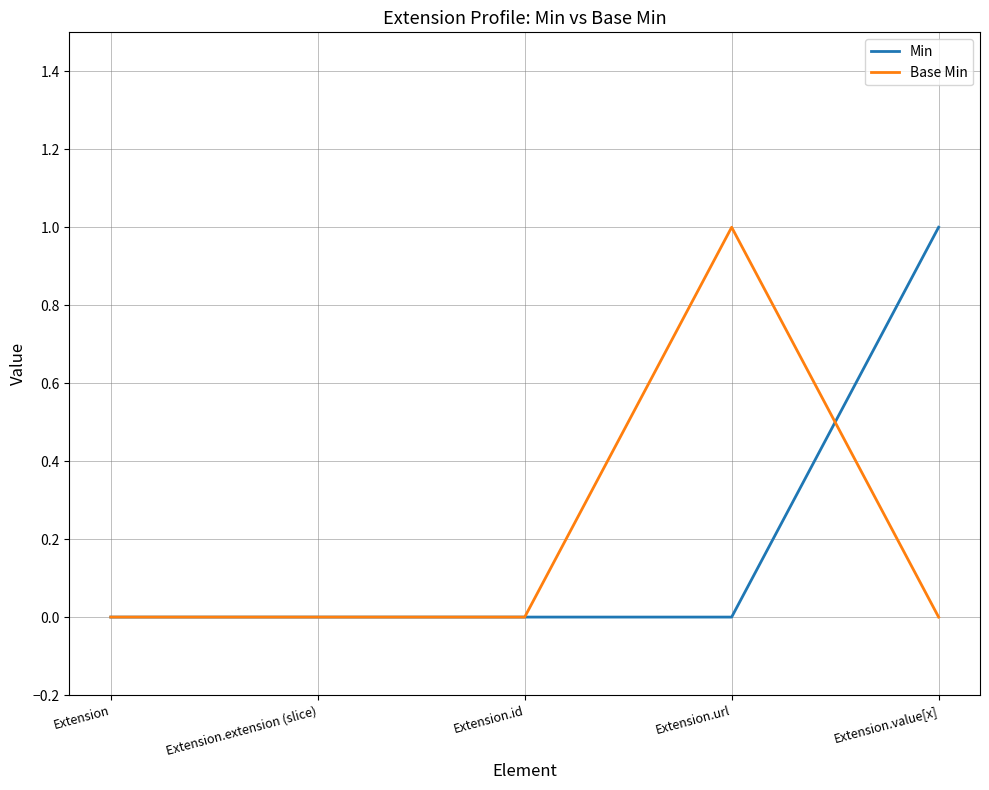

True or false: Min and Base Min cross at least once.

True